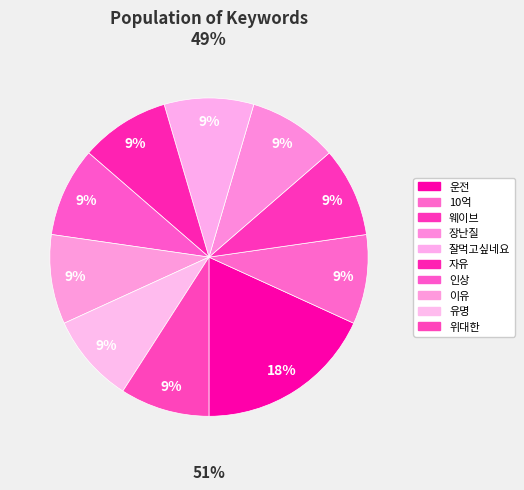

Does 자유 represent more than half of the total?

No